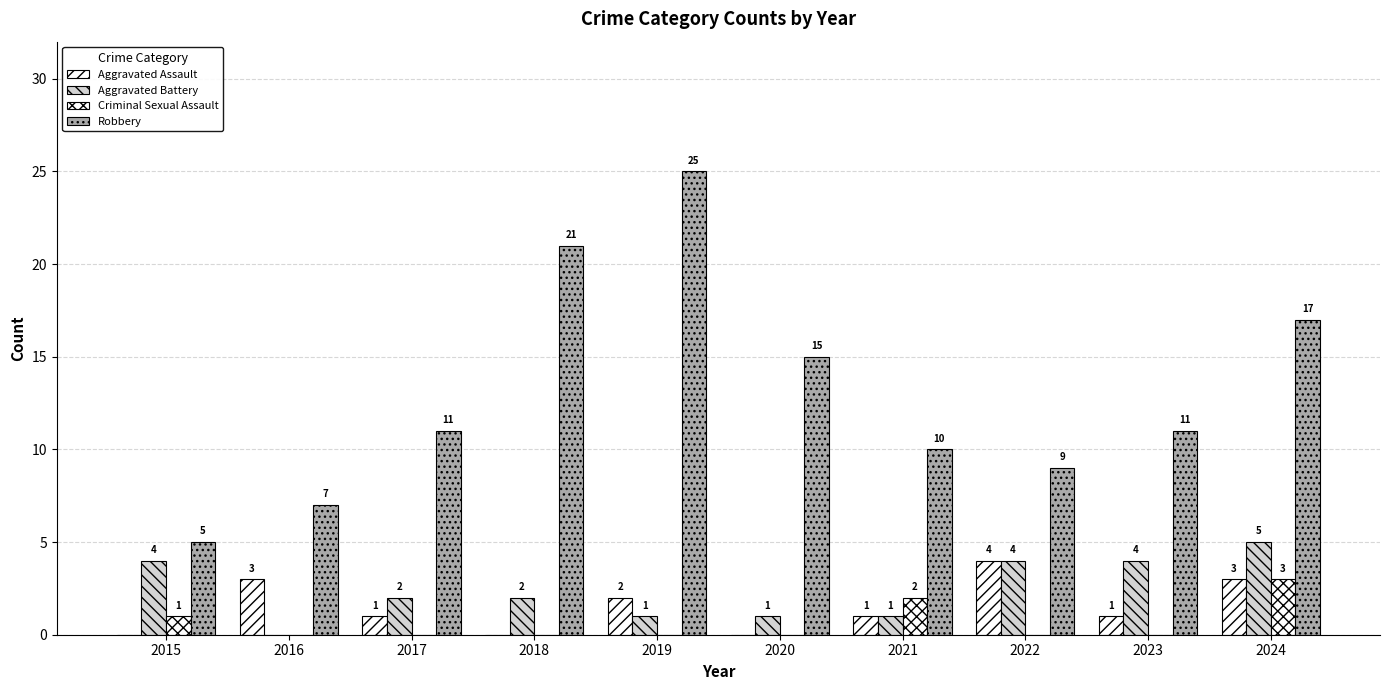

How many groups of bars are there?

10